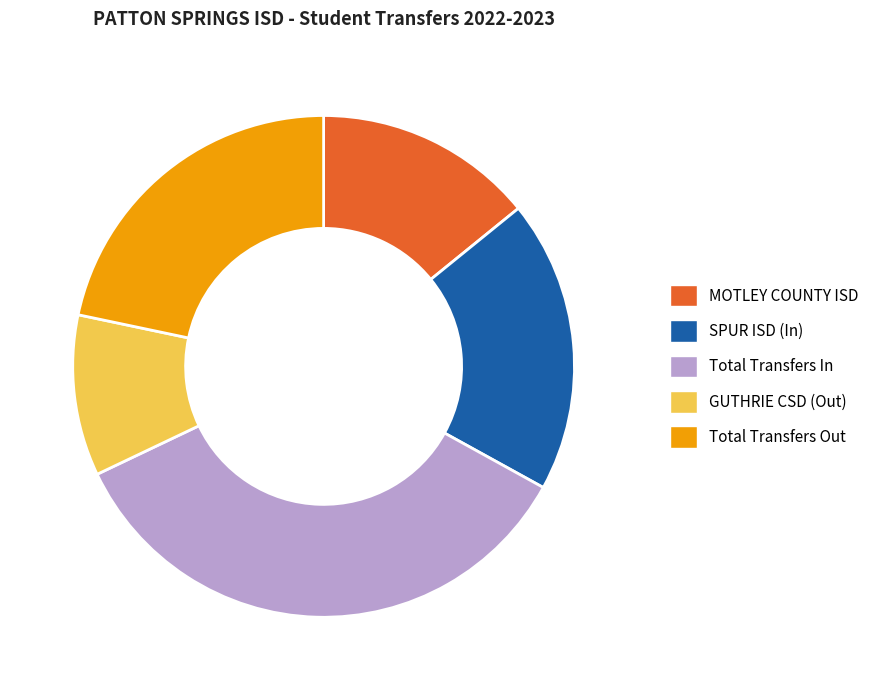

What is the largest slice in the pie chart?

Total Transfers In